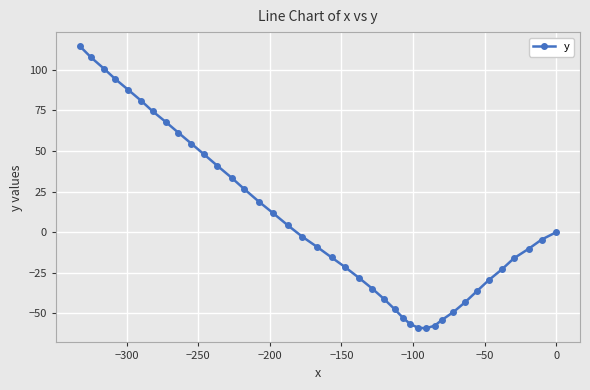

What is the greatest value displayed?

114.6